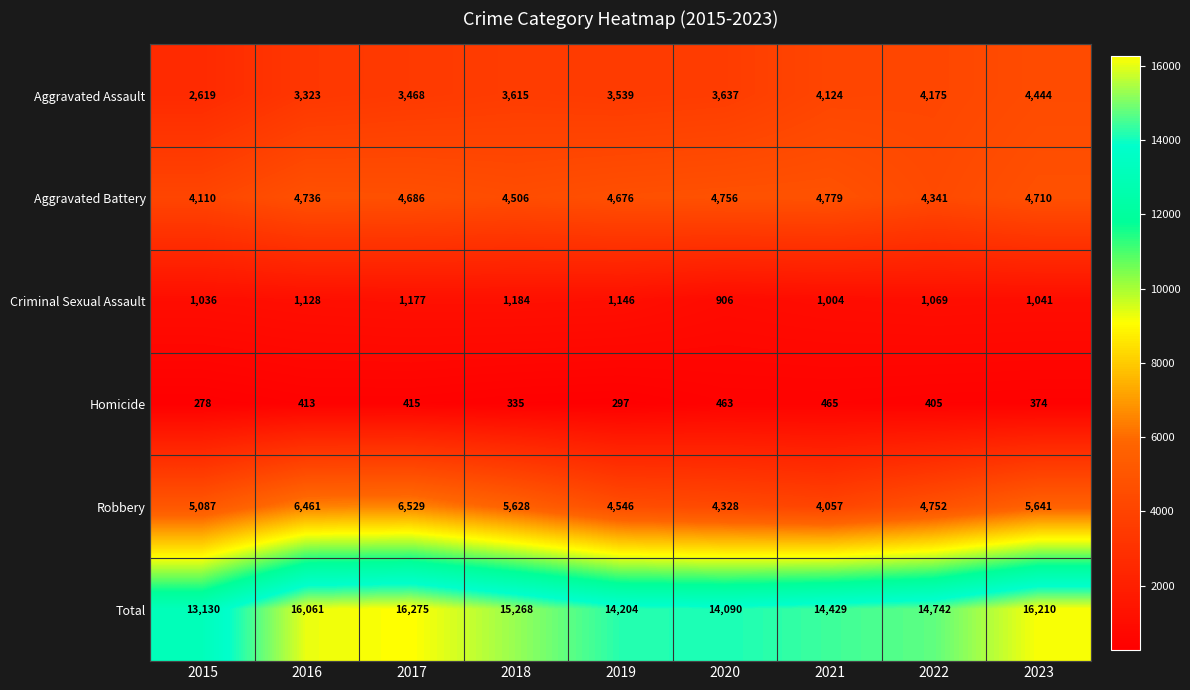

At 2023, list the series in order from largest to smallest.

Total, Robbery, Aggravated Battery, Aggravated Assault, Criminal Sexual Assault, Homicide